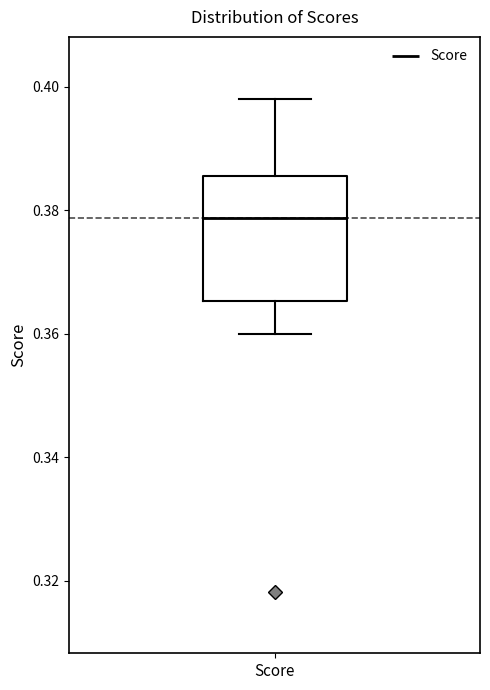

Read this box plot against the y-axis: the position of the median line, the range covered by the box, and the ends of both whiskers. The values are not printed on the chart, so give them approximately, as read against the axis.

median 0.378, box 0.366 to 0.386, whiskers 0.360 to 0.398